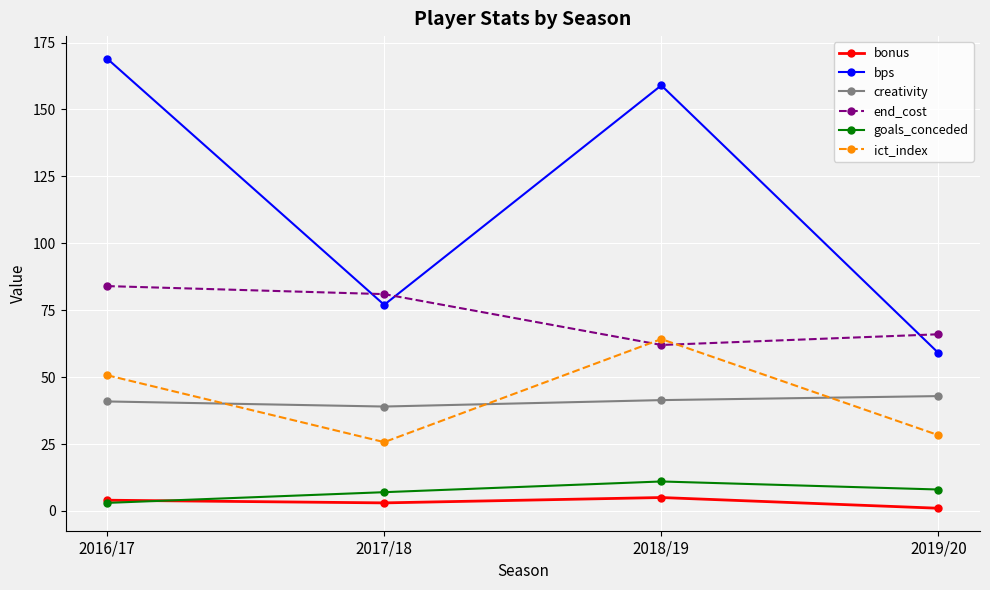

Is the value of goals_conceded at 2019/20 greater than the value of ict_index at 2019/20?

No